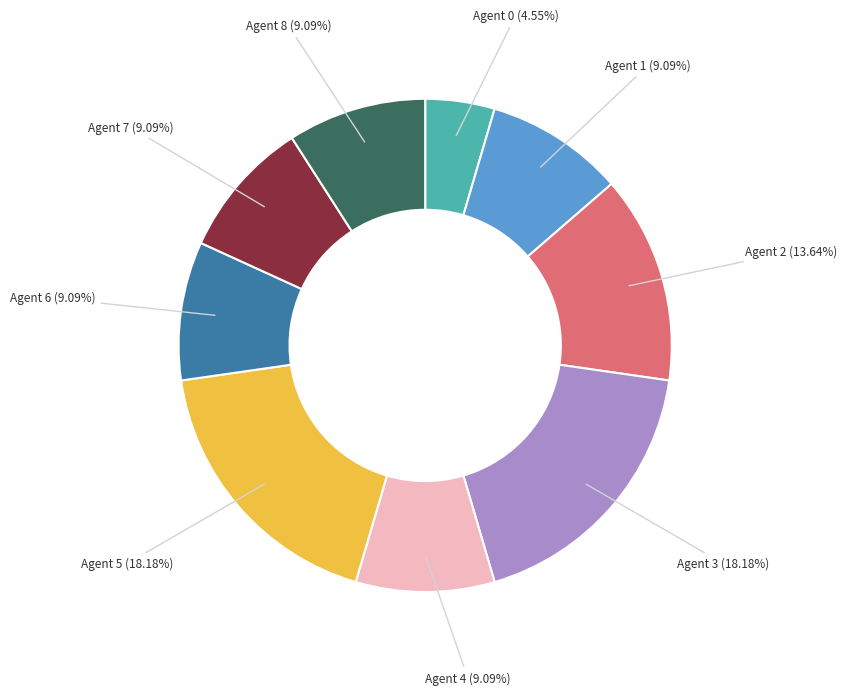

Combined, do Agent 0 and Agent 8 account for over 50%?

No